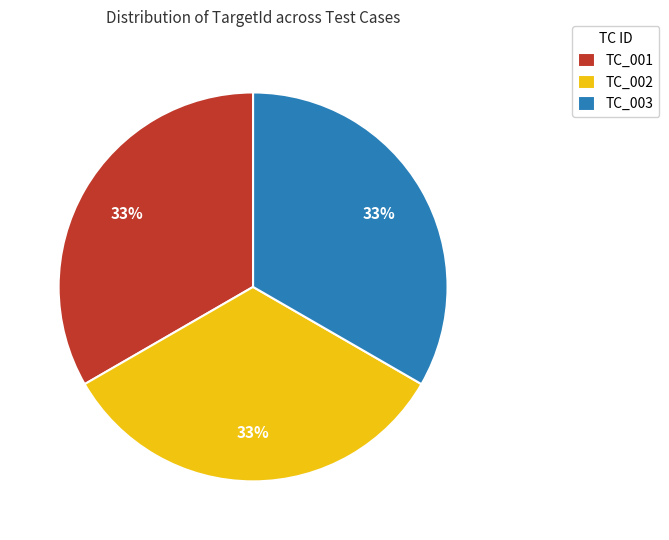

To the nearest percent, what percentage of the pie is TC_002?

33%